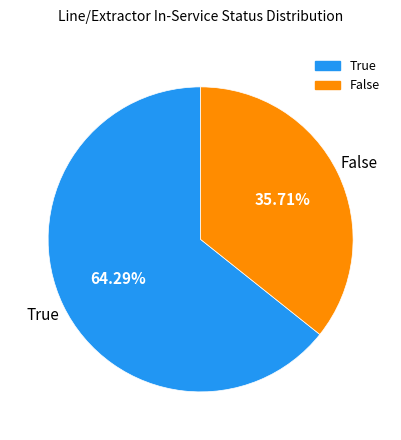

What is the largest slice in the pie chart?

True